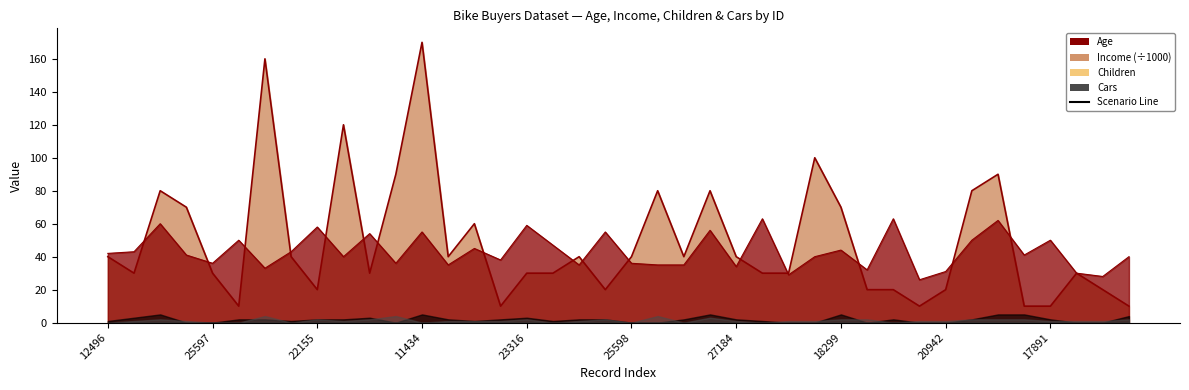

What position from the right is 23316?

24